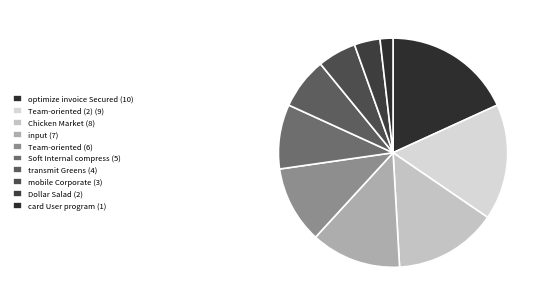

How many segments does this pie chart have?

10